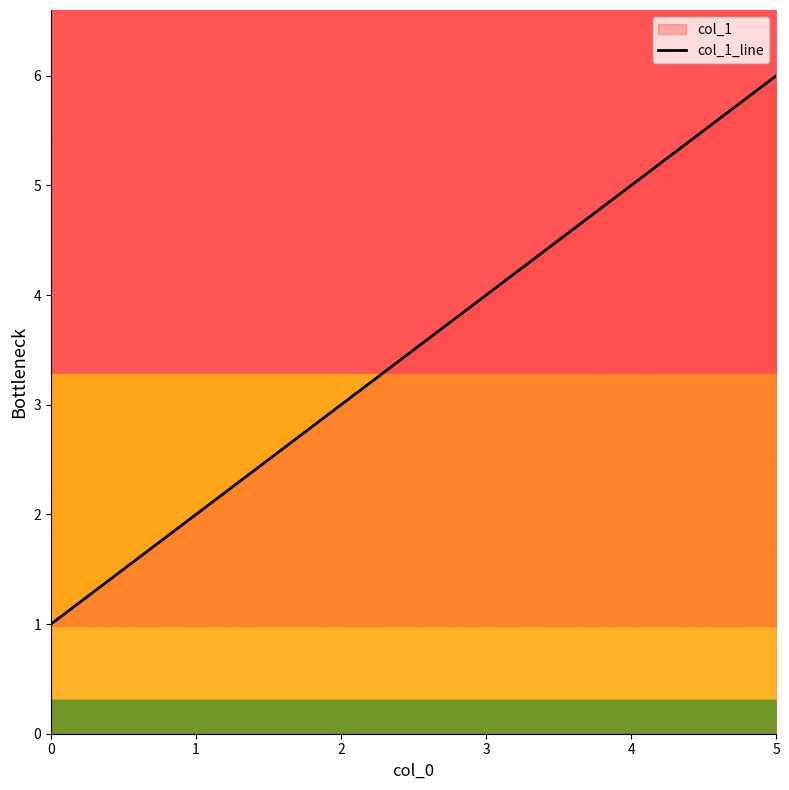

The value at 0 is 1. True or false?

True